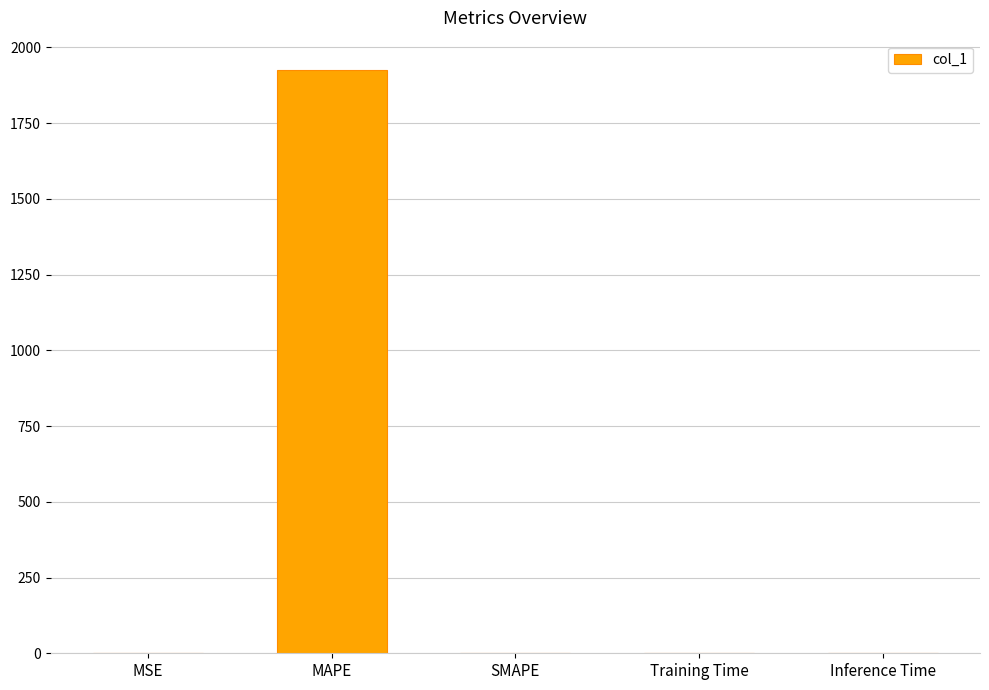

At which category does the chart reach its peak across all series?

MAPE